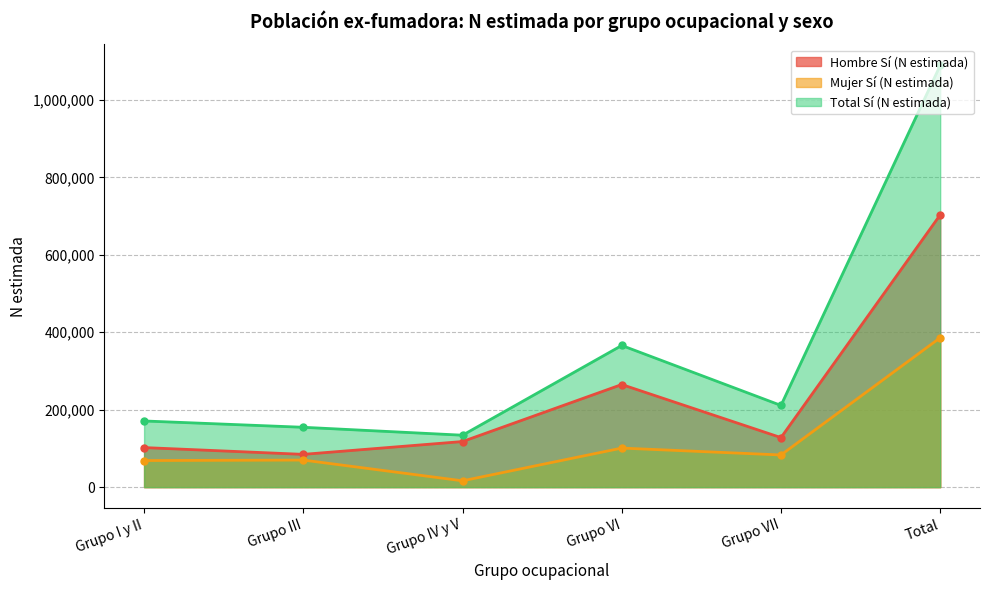

Where is the first local maximum for Total Sí (N estimada)?

Grupo VI